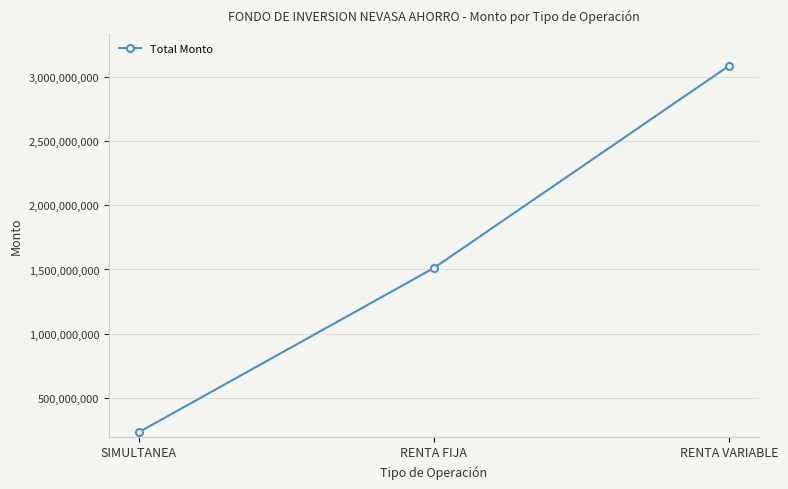

What position from the left is RENTA FIJA?

2